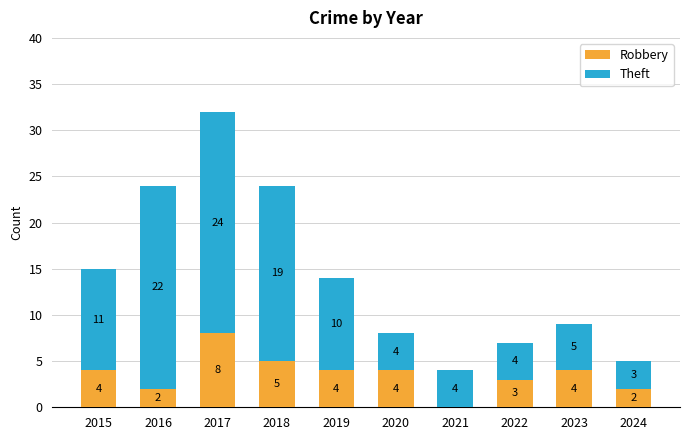

What is the total value across all series at 2024?

5